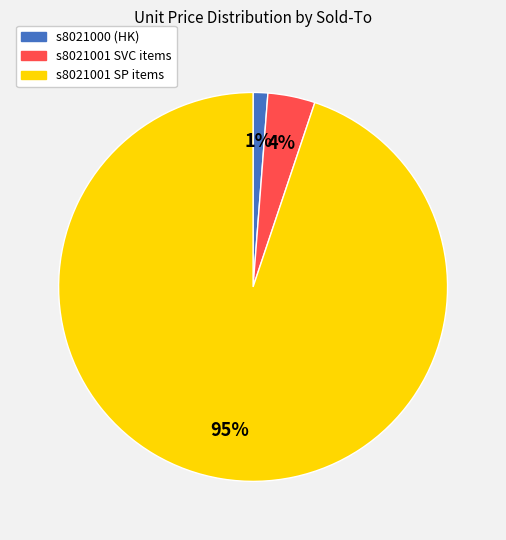

To the nearest percent, what is the average slice percentage?

33%